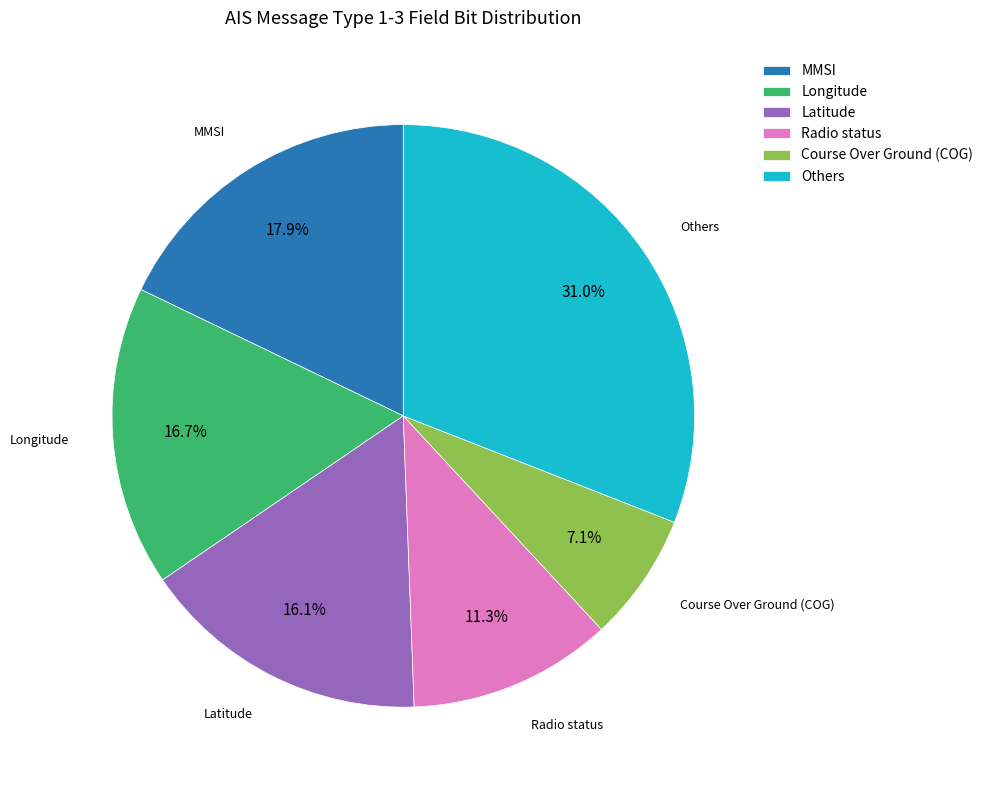

How many slices are in this pie chart?

6